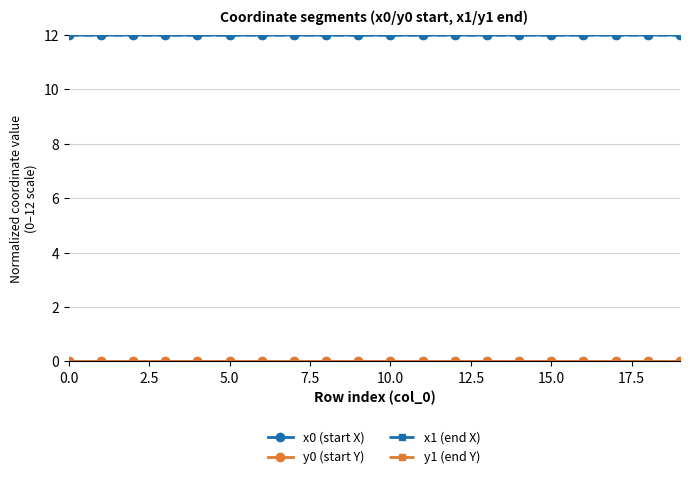

True or false: x1 (end X) has more than 0 points higher than both neighbors.

True